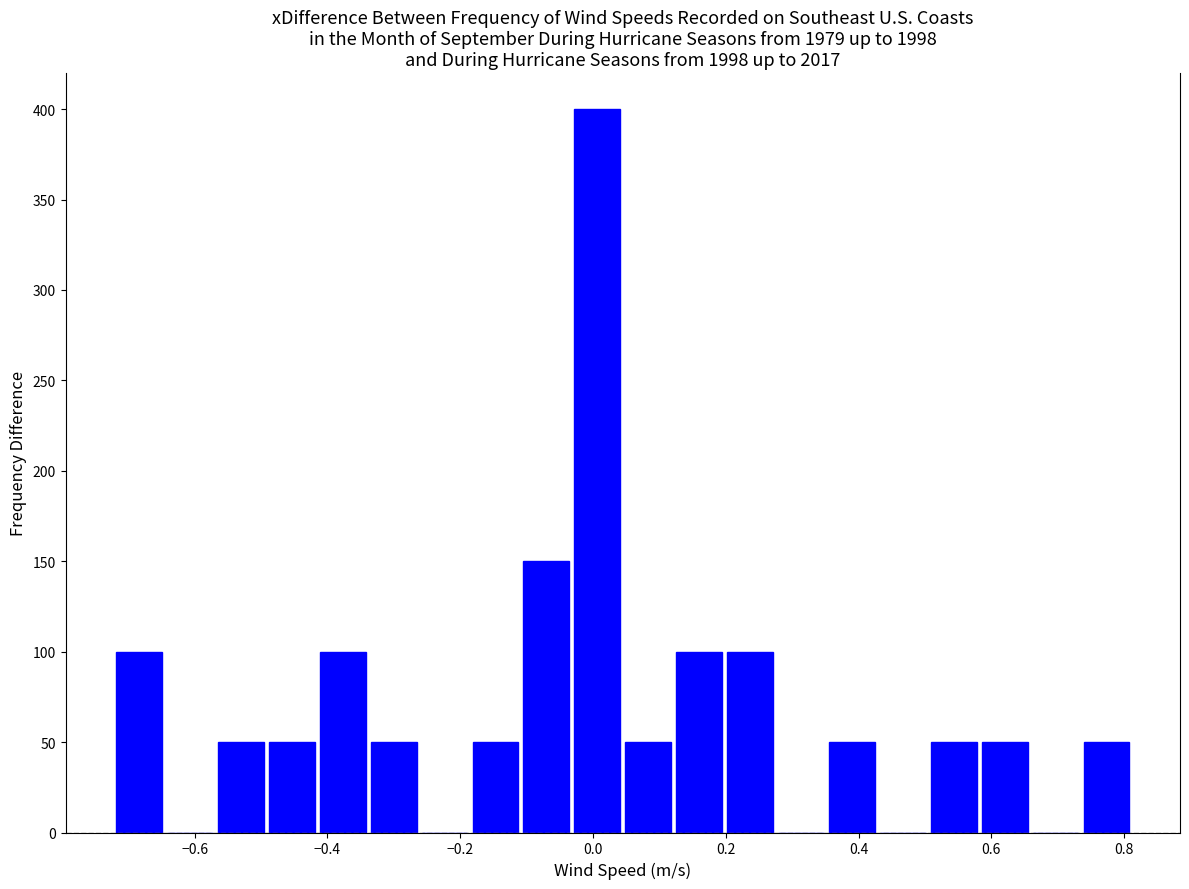

Read against the x-axis, roughly where is the centre of the tallest bar?

0.00